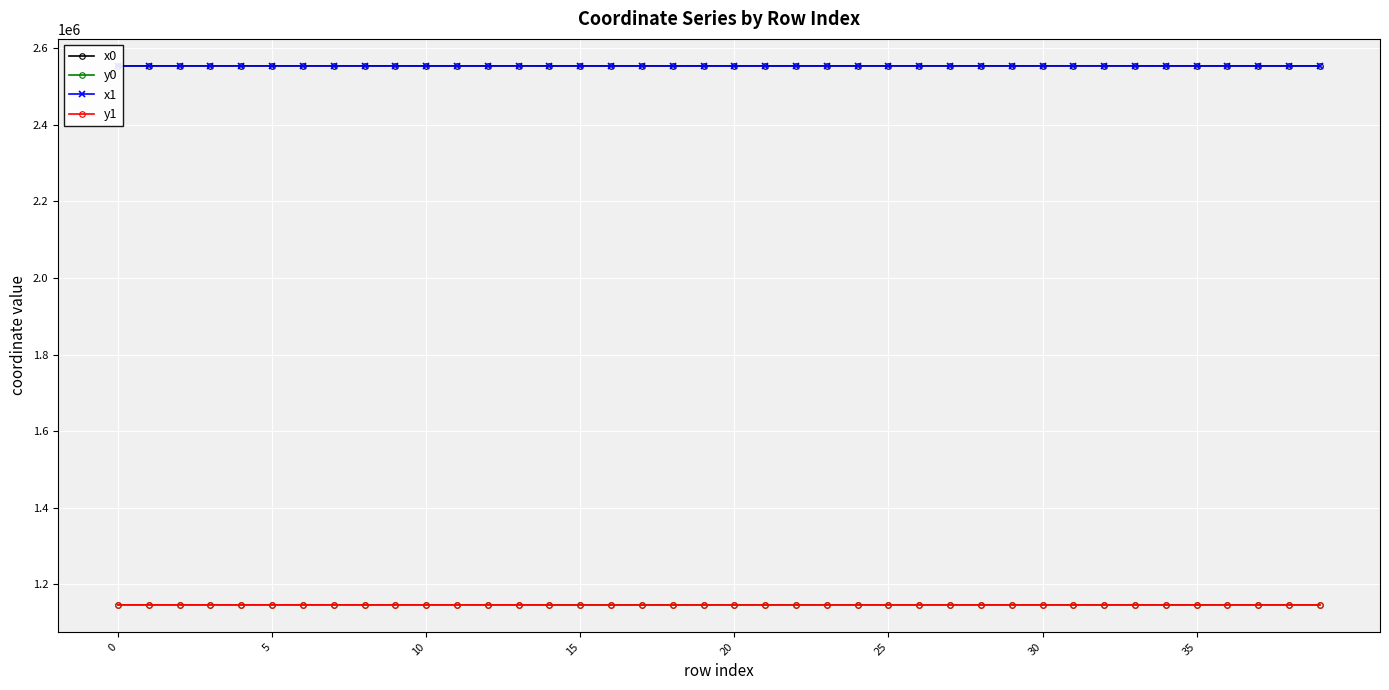

What is the sum of all x1 values?

102149140.4